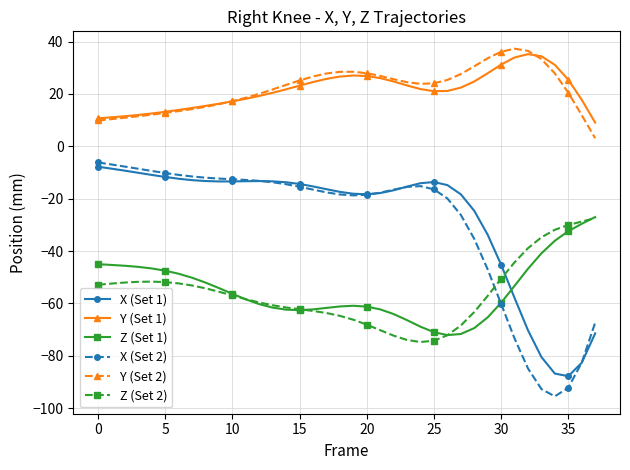

What is the highest value of the Z (Set 1) series?

-27.0